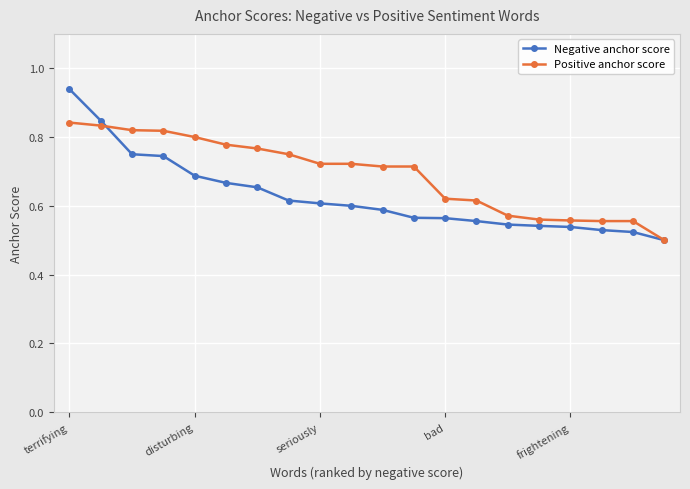

List the series in order of their overall mean, highest first.

Positive anchor score, Negative anchor score